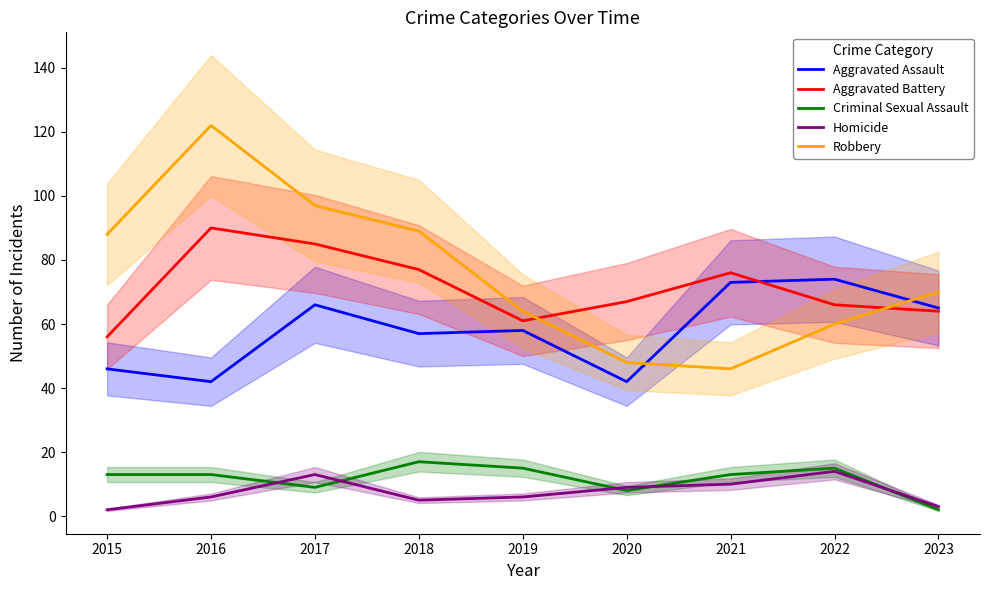

Rank the categories by Homicide value from lowest to highest.

2015, 2023, 2018, 2016, 2019, 2020, 2021, 2017, 2022